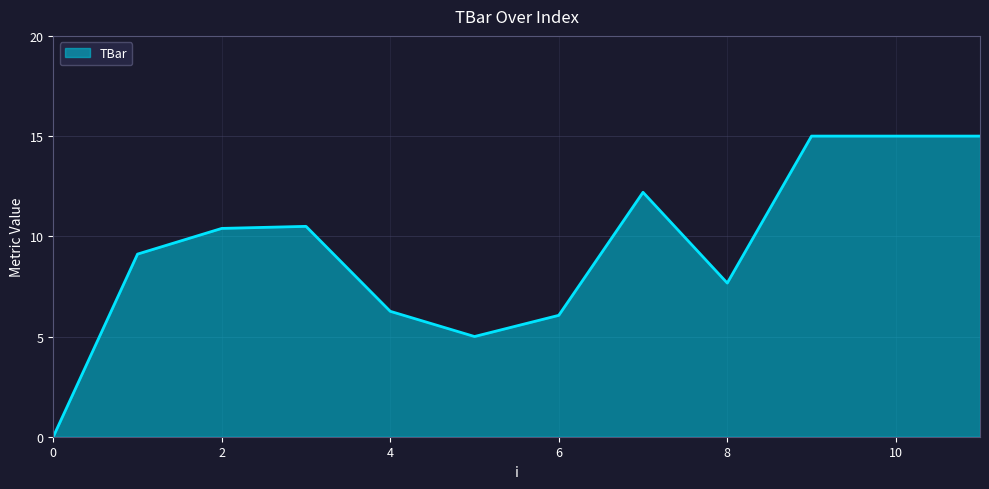

What is the greatest value displayed?

15.0